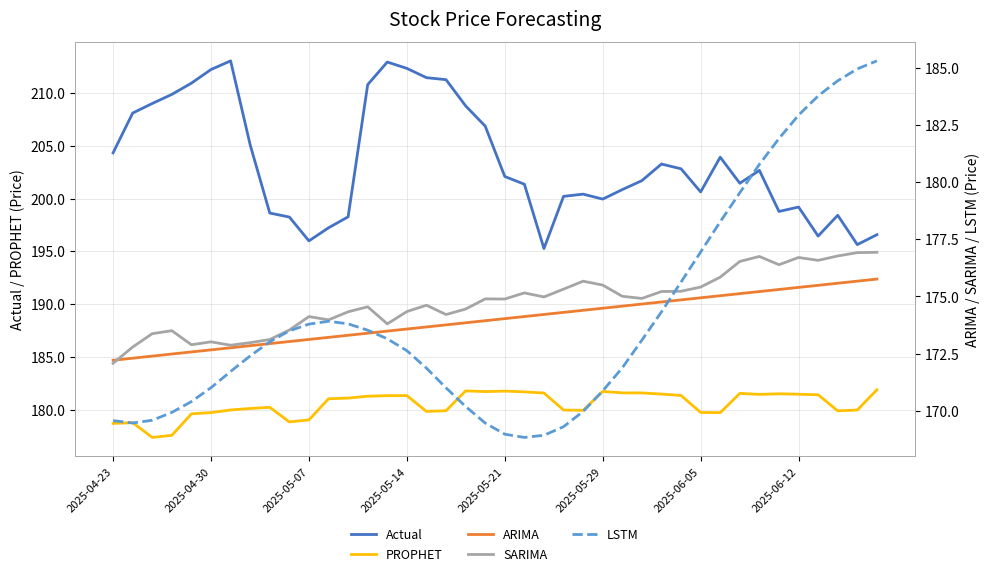

True or false: Actual and LSTM cross at least once.

False